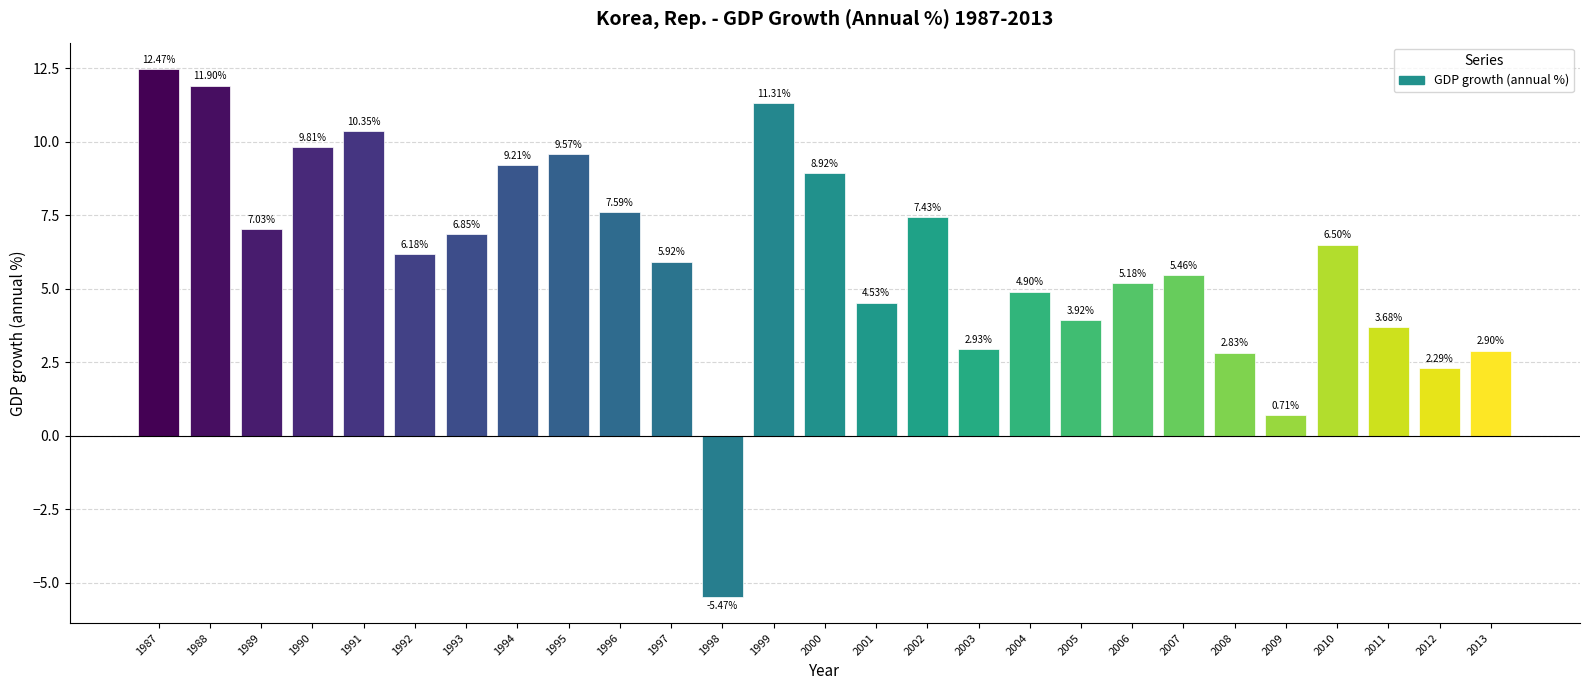

Which label corresponds to the smallest value in the chart?

1998